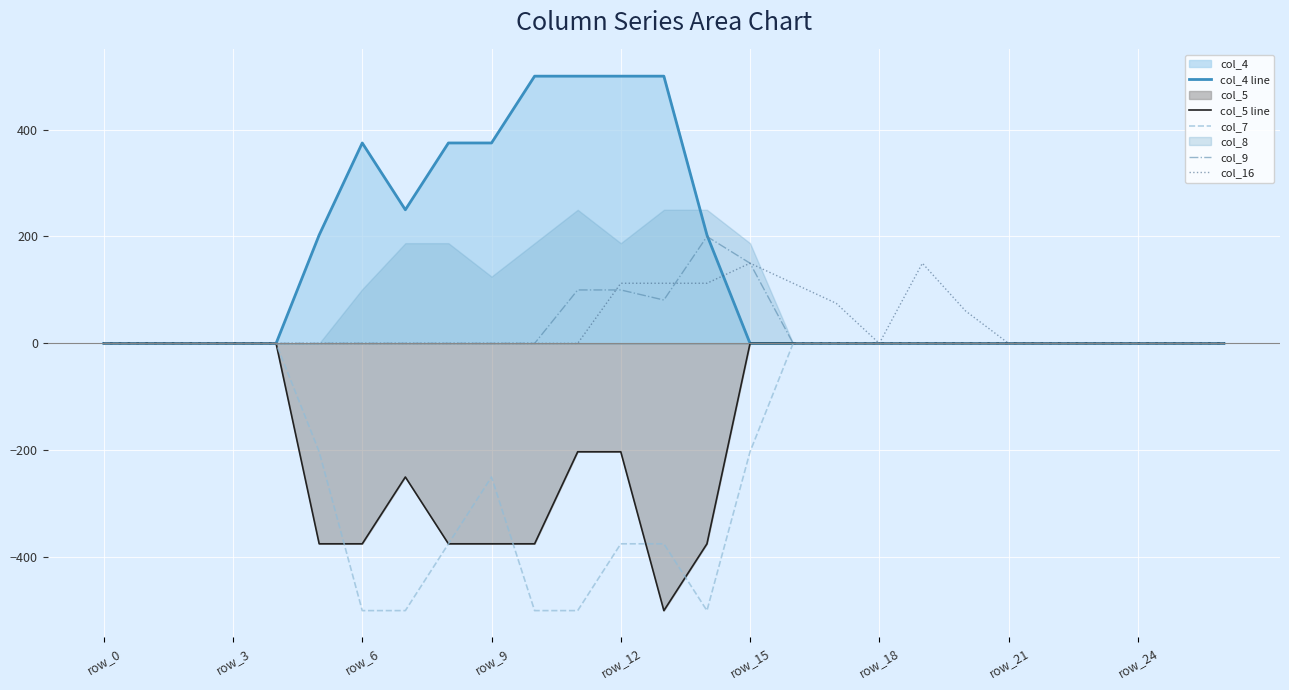

Count the col_4 line values in the range 0 to 375.

23